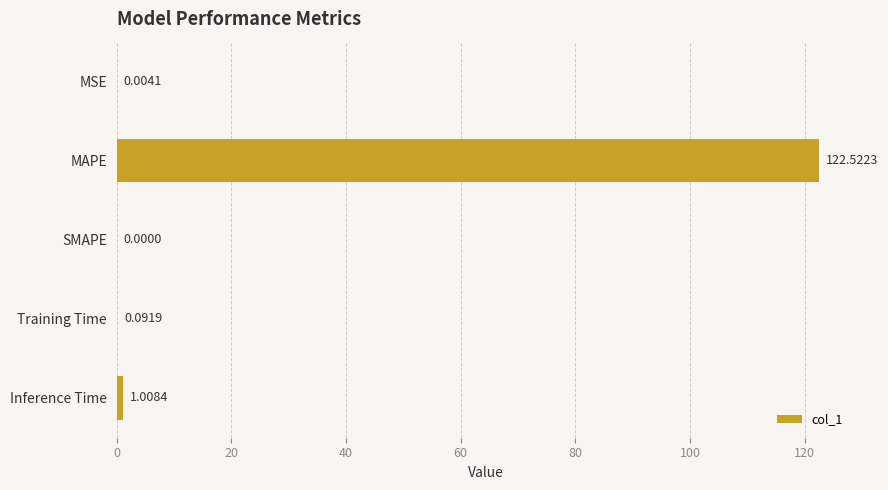

What is the maximum value shown in the chart?

122.5